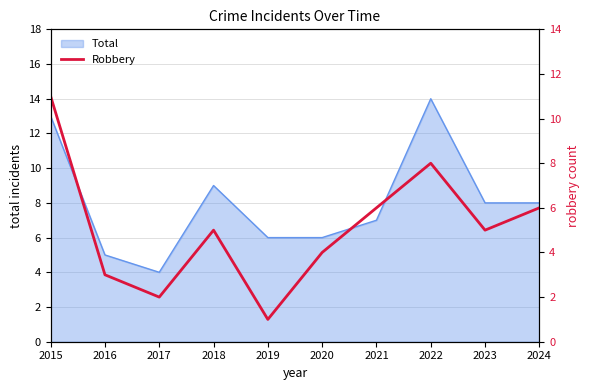

Reading left to right, list all the values displayed in this chart.

11	3	2	5	1	4	6	8	5	6